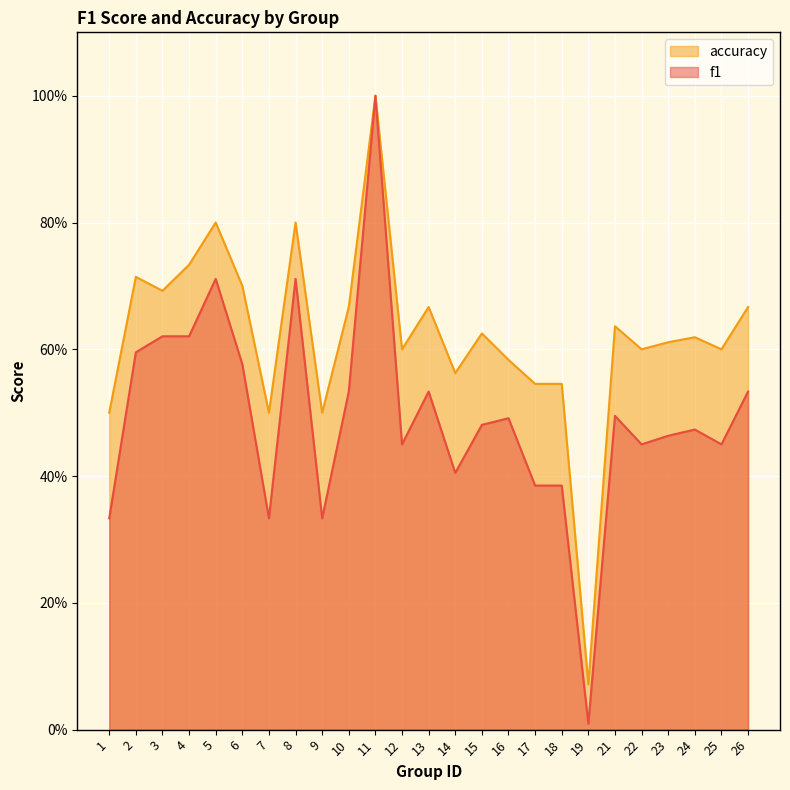

Where is the first local minimum for f1?

7